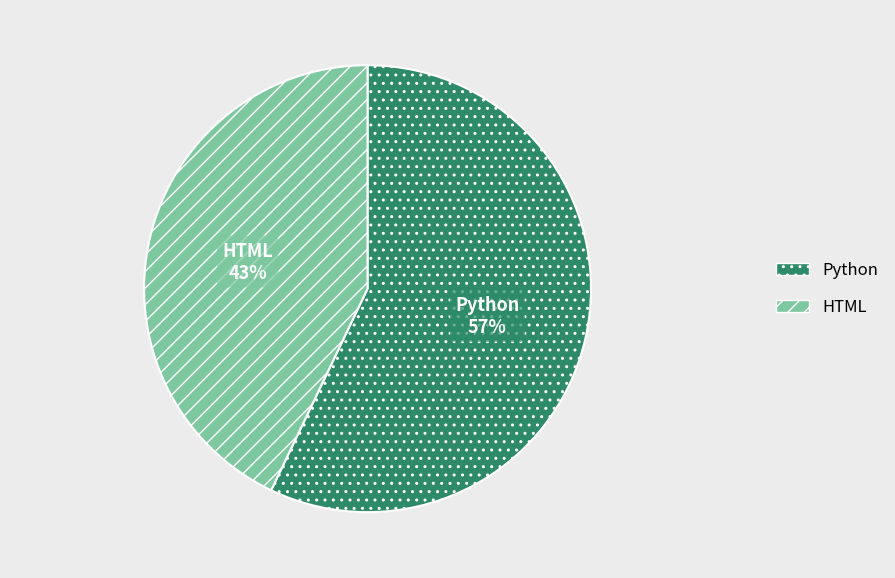

Does HTML represent more than half of the total?

No